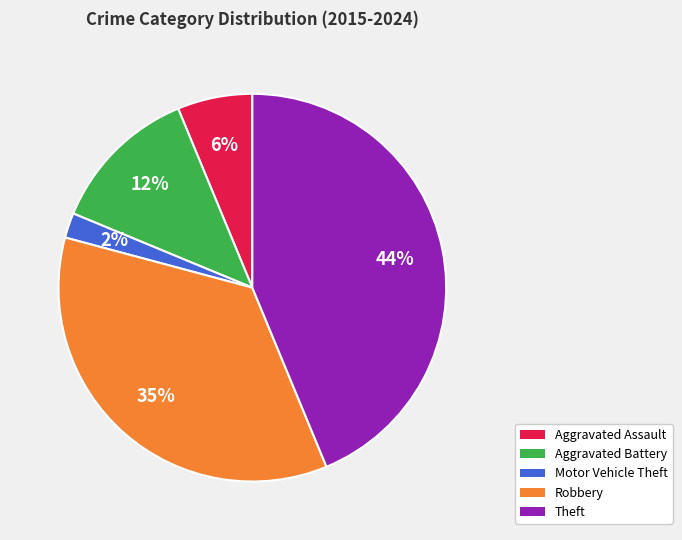

Combined, do Aggravated Battery and Motor Vehicle Theft account for over 50%?

No